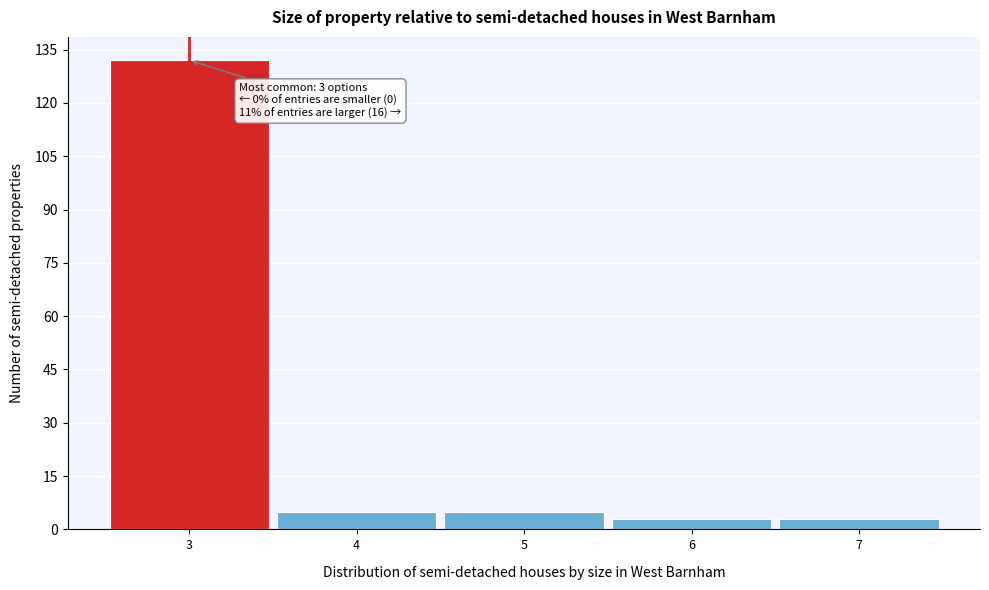

Which range on the x-axis has the tallest bar?

2.5 to 3.5